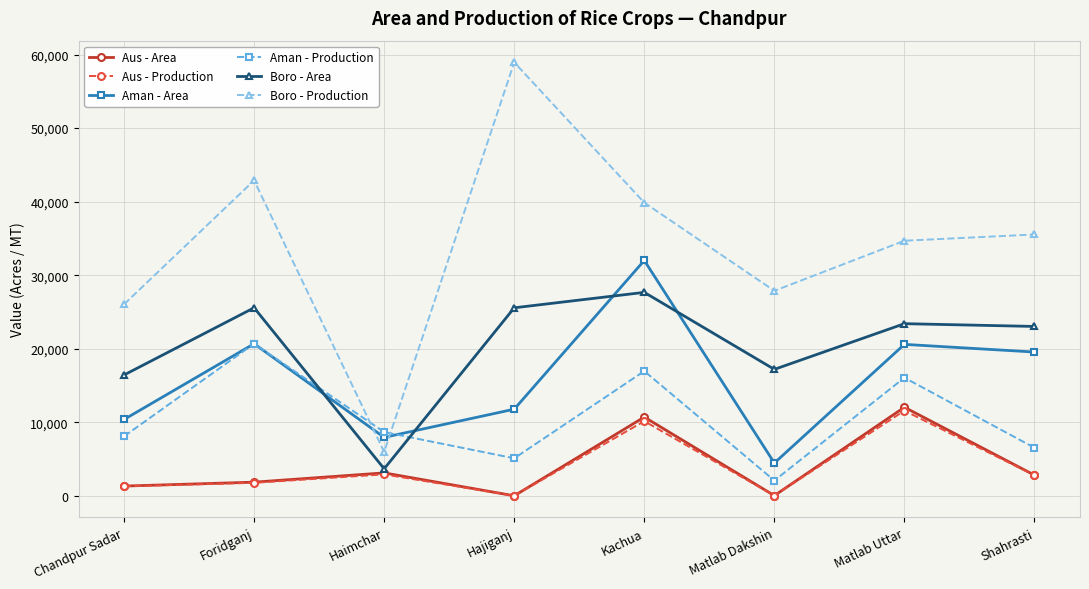

At which category does Aman - Area reach its first local valley?

Haimchar